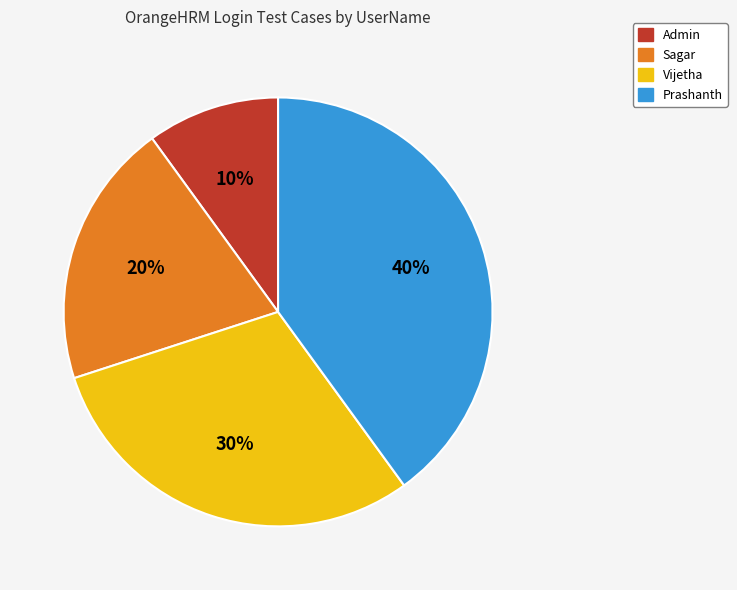

How many segments does this pie chart have?

4